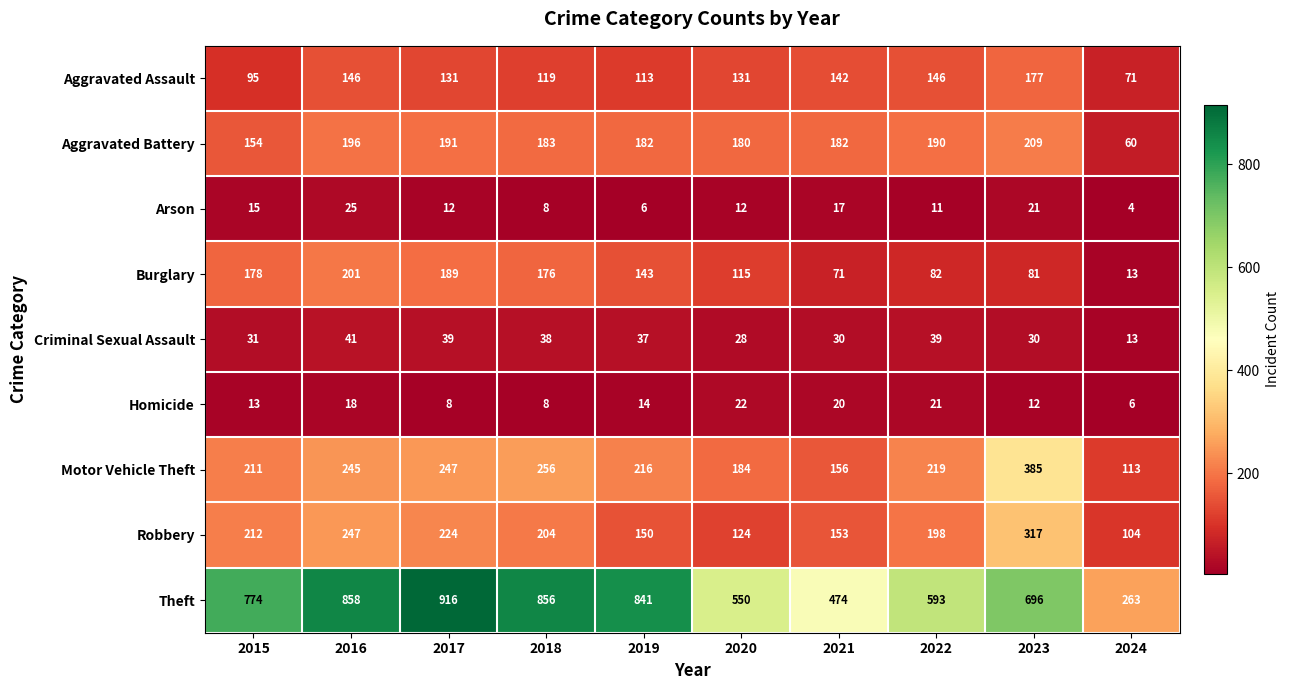

Is the value of Motor Vehicle Theft at 2021 greater than the value of Burglary at 2020?

Yes